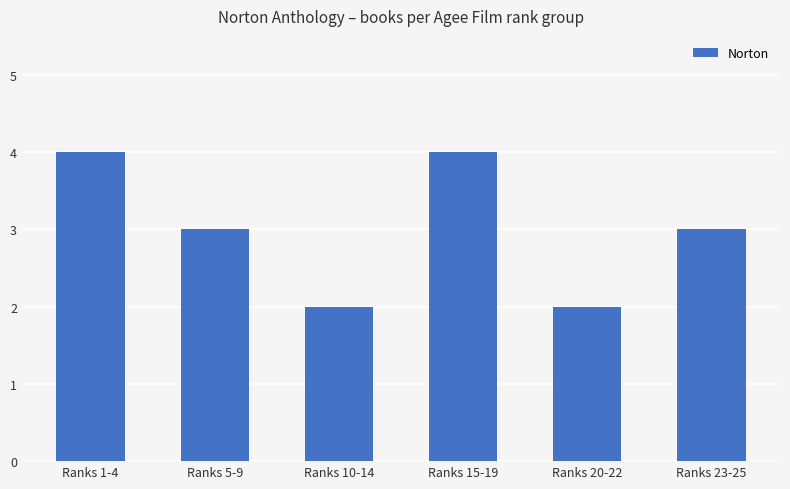

Are the bars grouped side by side (vs. stacked)?

No